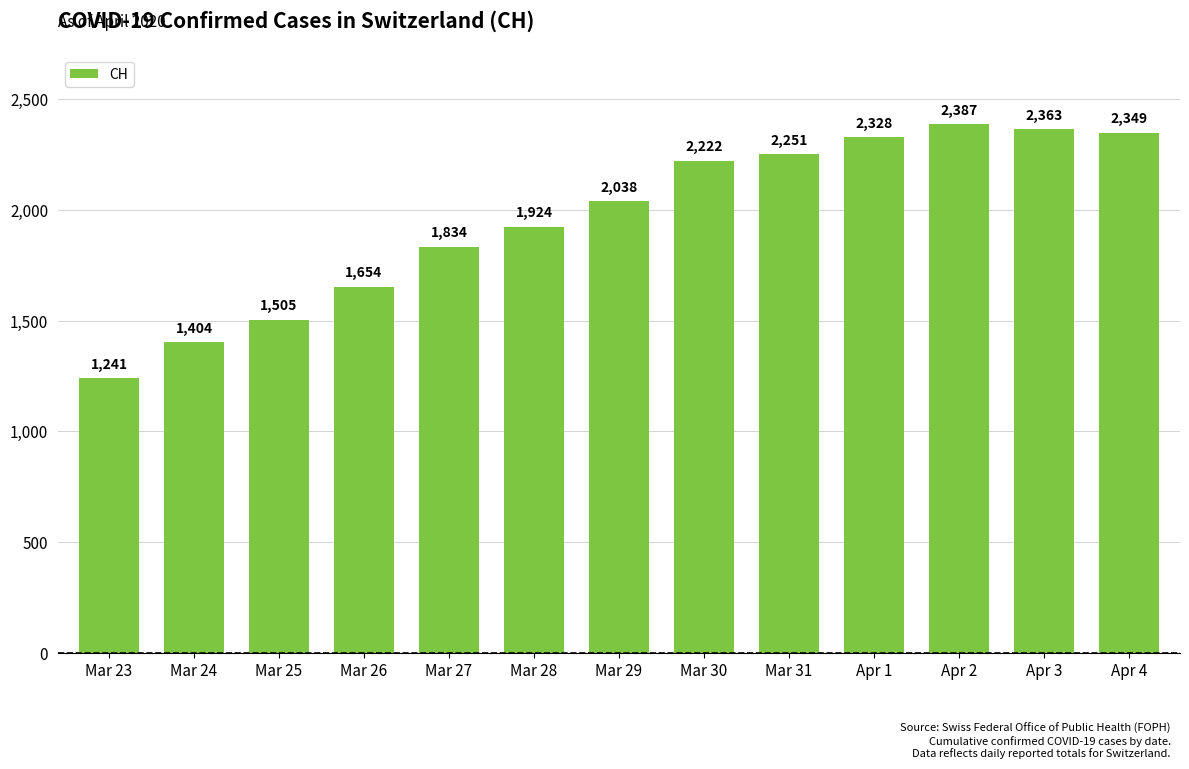

List the labels in order of value, smallest first.

Mar 23, Mar 24, Mar 25, Mar 26, Mar 27, Mar 28, Mar 29, Mar 30, Mar 31, Apr 1, Apr 4, Apr 3, Apr 2